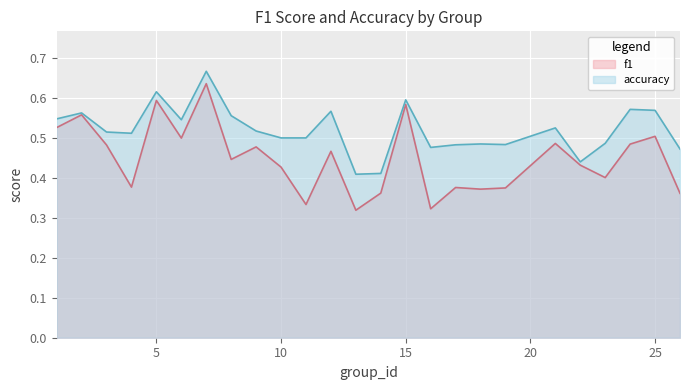

What is the average value of the f1 series?

0.4